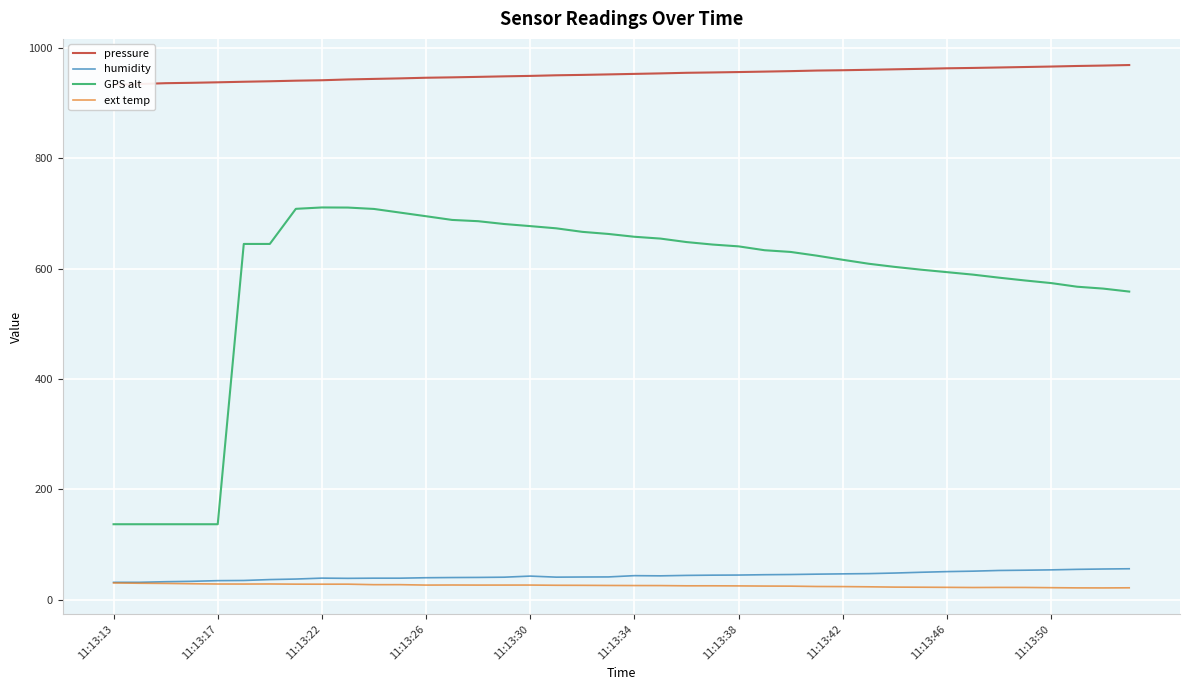

Which category has the lowest value in the humidity series?

11:13:13